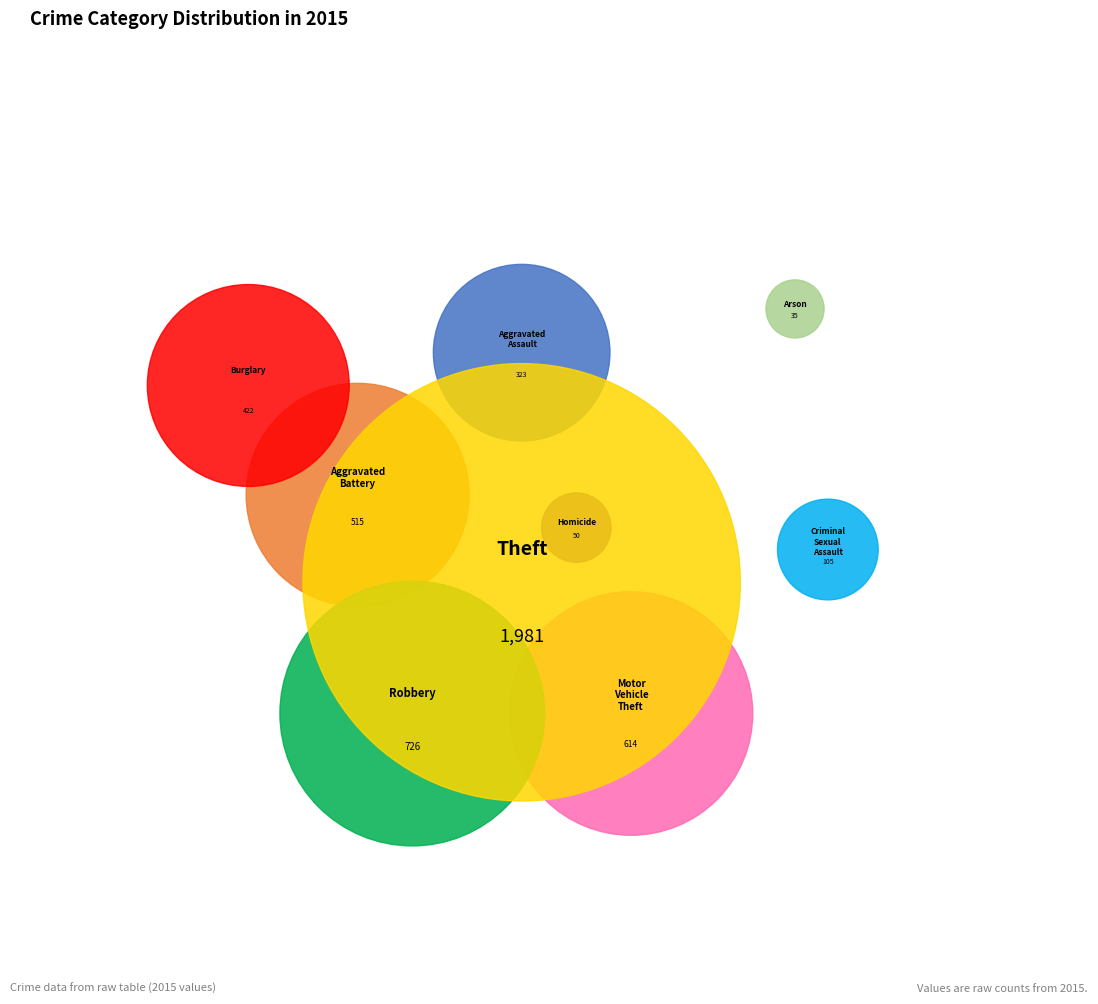

The Motor Vehicle Theft slice represents 13% of the pie. True or false?

True